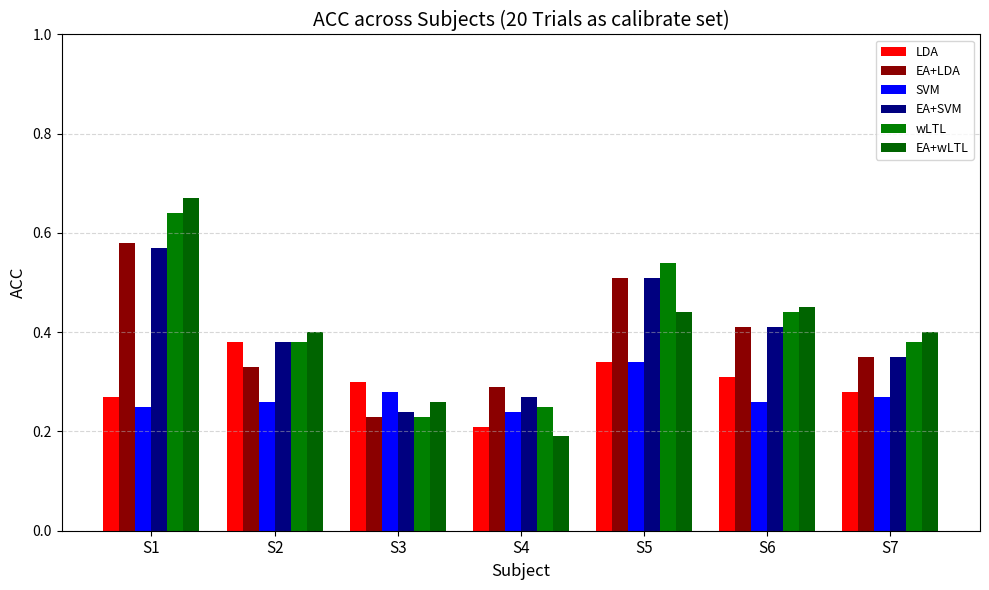

How many bars are there in each group?

6